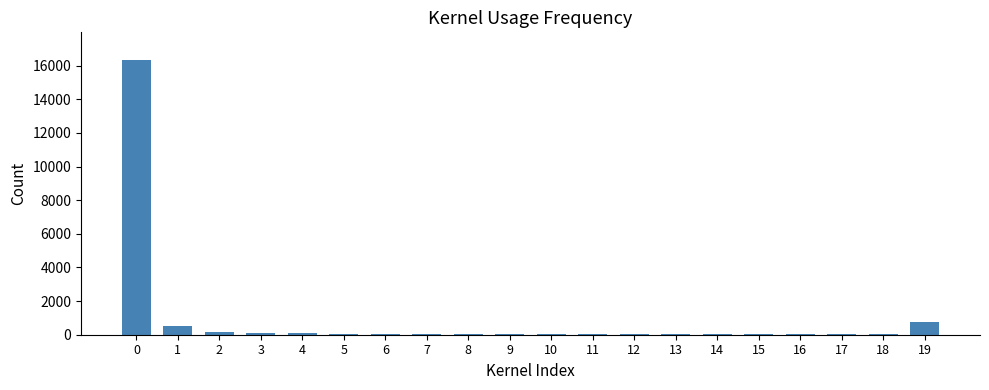

What is the change in value from 7 to 14?

-26